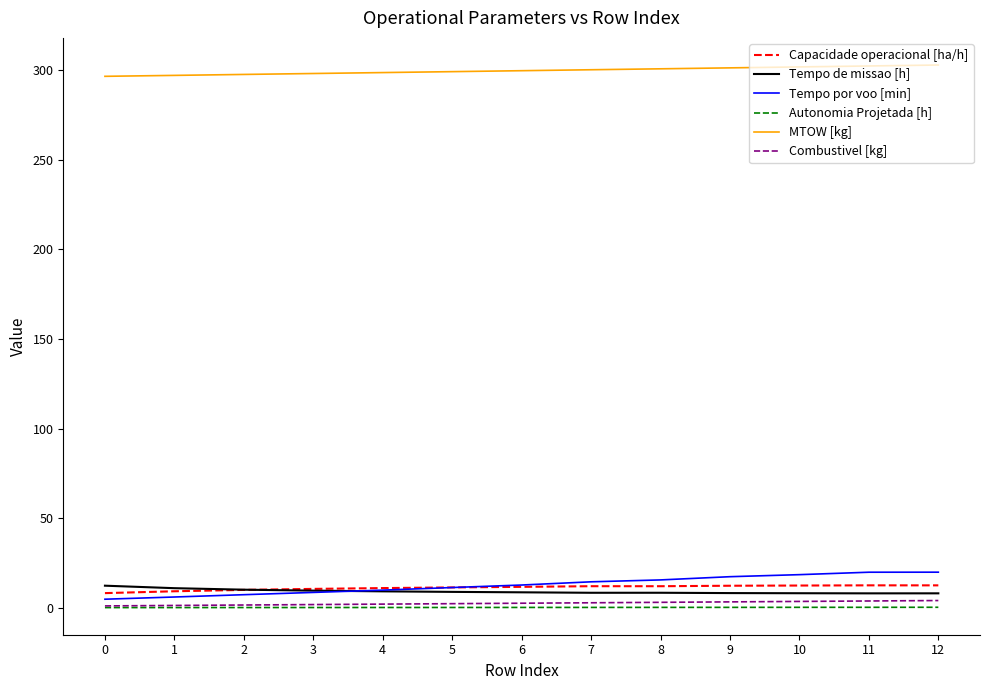

True or false: Autonomia Projetada [h] and Tempo por voo [min] cross at least once.

False